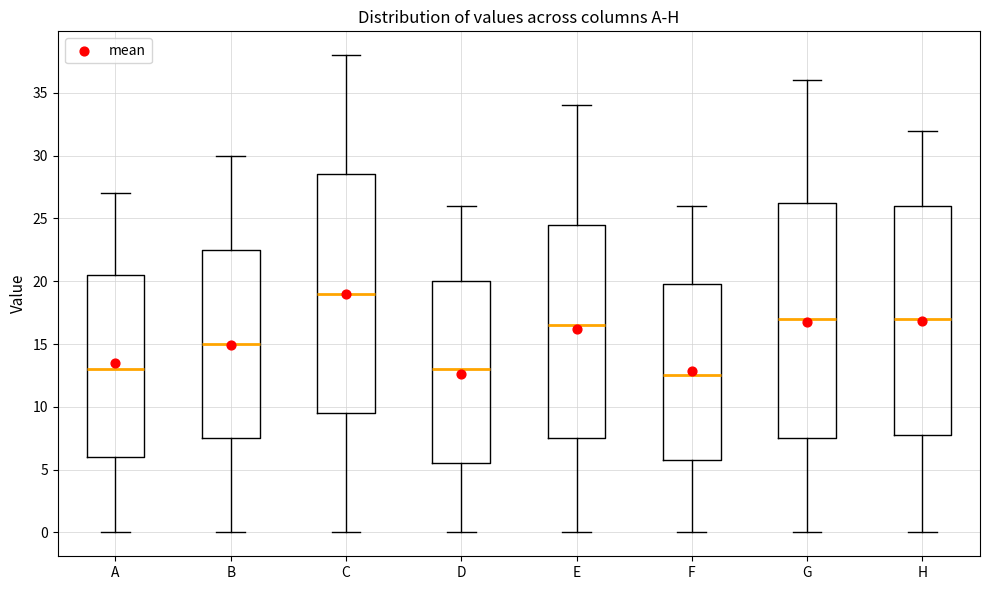

Reading left to right, transcribe this box plot: for each box, give where its median line is, the range the box spans, and where its two whiskers end, as read against the y-axis. The values are not printed on the chart, so give them approximately, as read against the axis.

A: median 13.0, box 6.0 to 20.5, whiskers 0.0 to 27.0
B: median 15.0, box 7.5 to 22.5, whiskers 0.0 to 30.0
C: median 19.0, box 9.5 to 28.5, whiskers 0.0 to 38.0
D: median 13.0, box 5.5 to 20.0, whiskers 0.0 to 26.0
E: median 16.5, box 7.5 to 24.5, whiskers 0.0 to 34.0
F: median 12.5, box 6.0 to 20.0, whiskers 0.0 to 26.0
G: median 17.0, box 7.5 to 26.5, whiskers 0.0 to 36.0
H: median 17.0, box 8.0 to 26.0, whiskers 0.0 to 32.0